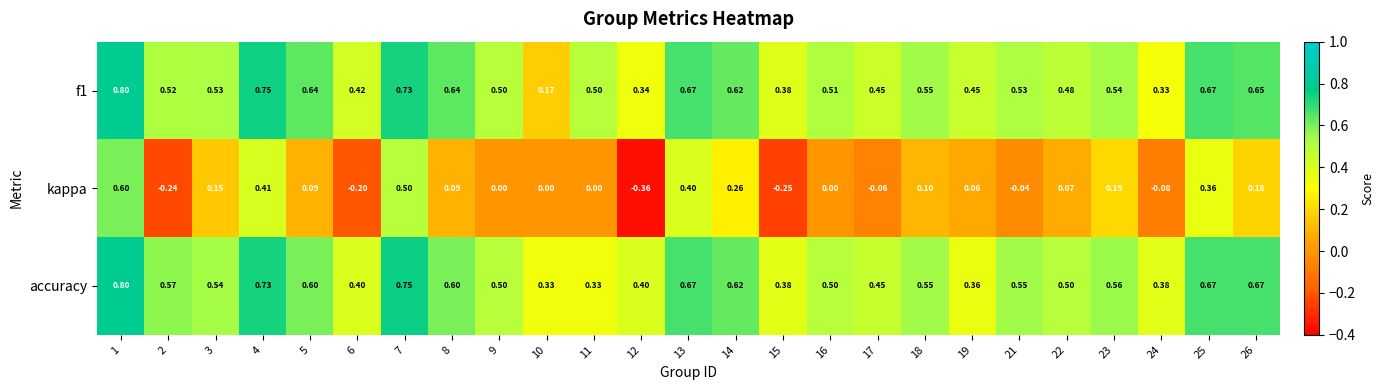

Is the value of kappa at 19 greater than the value of f1 at 15?

No